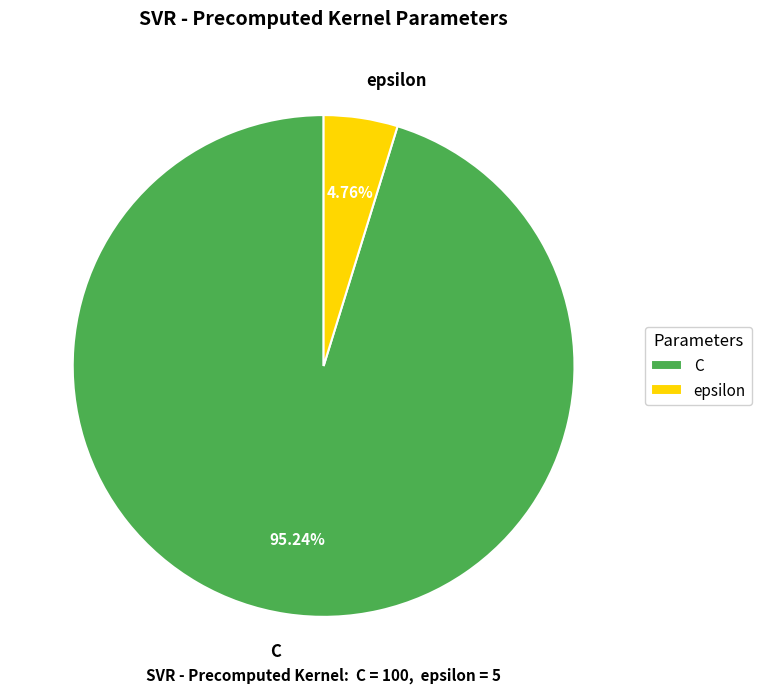

What percentage is the epsilon slice, to the nearest percent?

5%